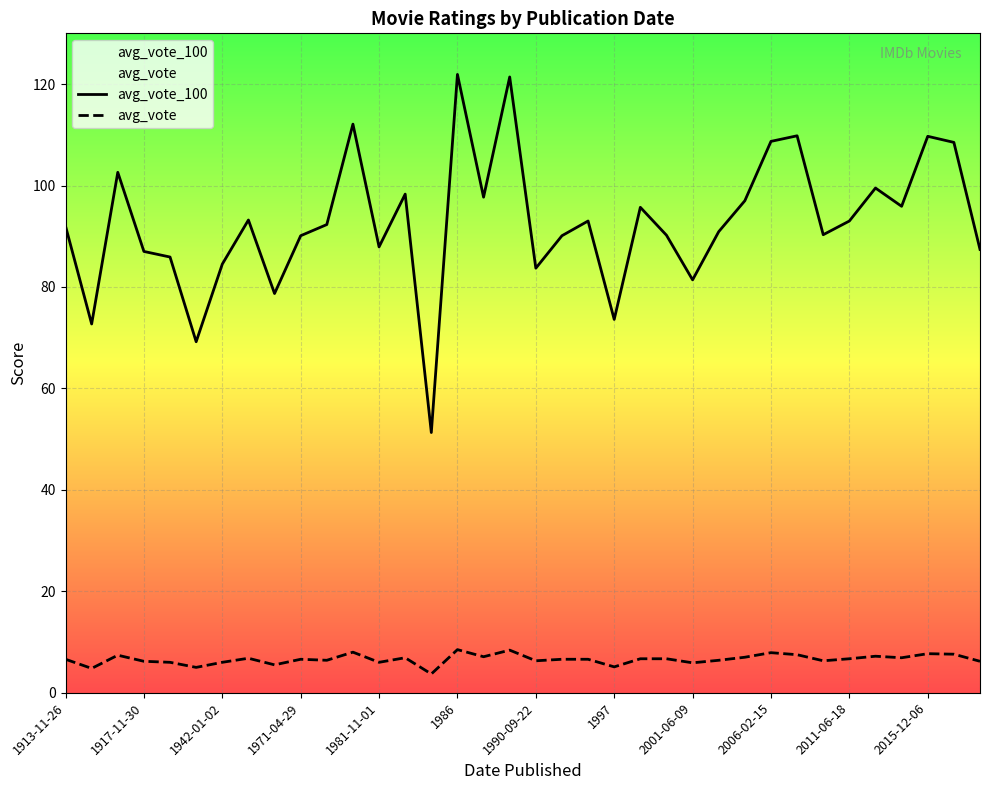

In avg_vote_100, how many points are higher than both neighbors (excluding endpoints)?

11